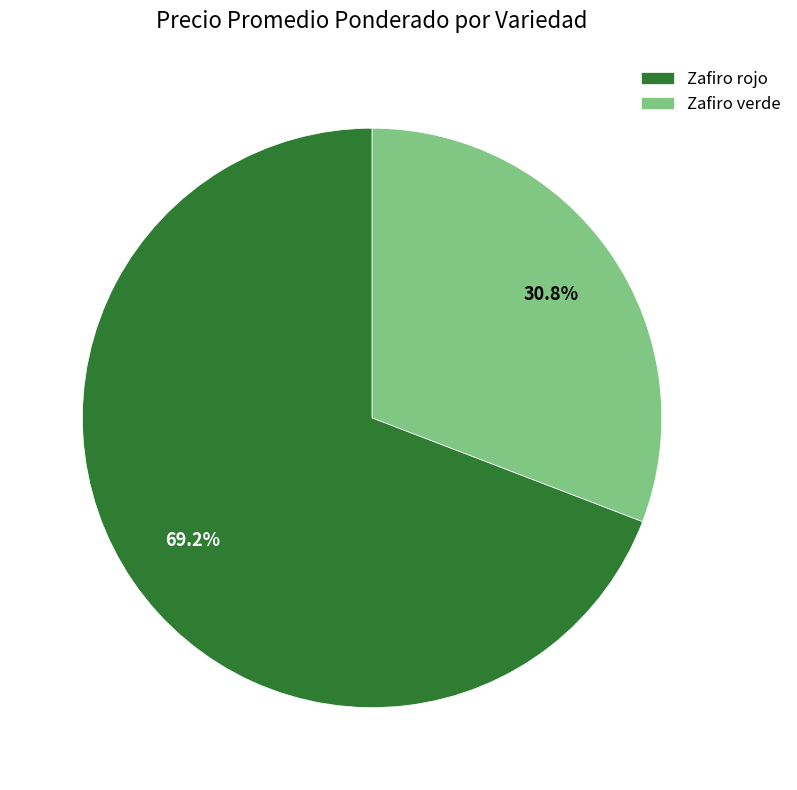

Does any single category account for the majority?

Yes